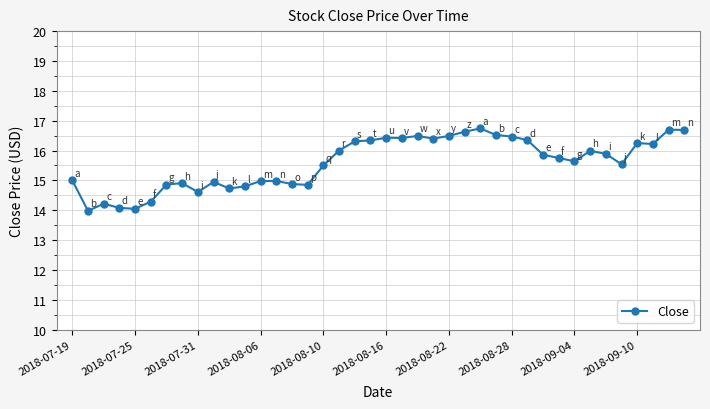

What is the value of the 18th point from the left?

16.0